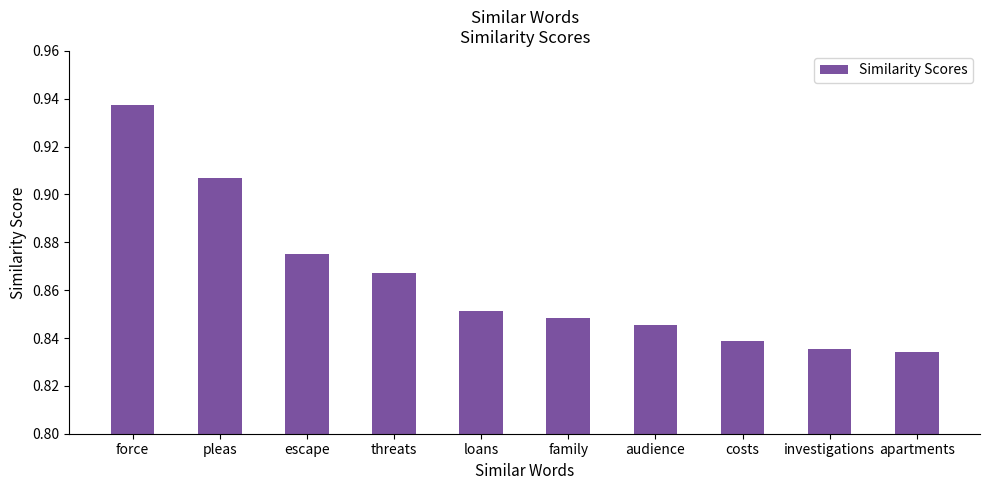

Is it true that the value at force is 0.6?

False